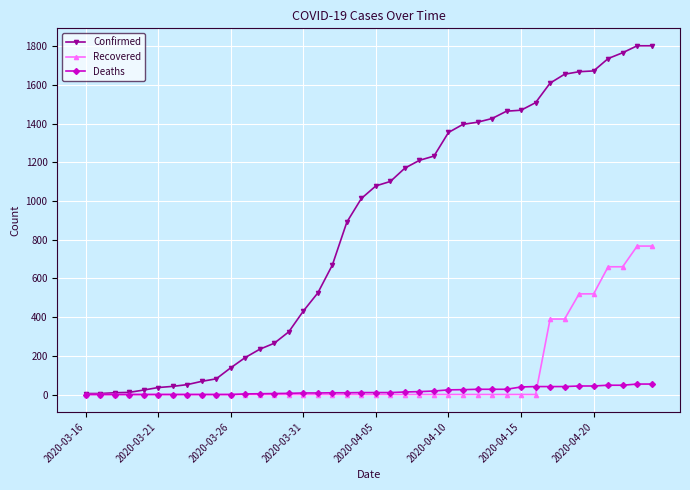

Which series has the widest spread of values?

Confirmed